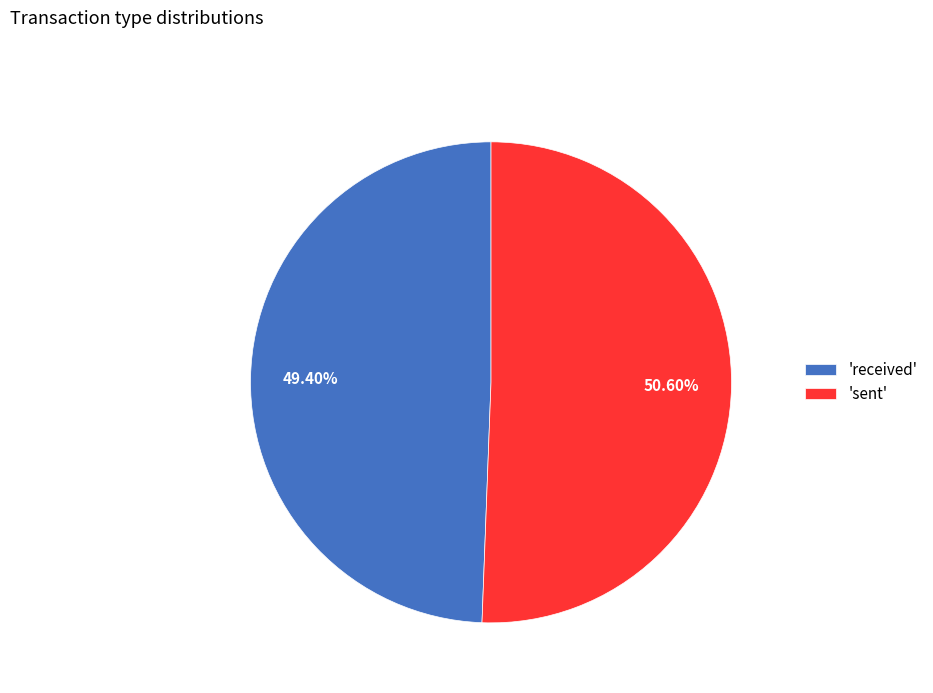

How many segments does this pie chart have?

2